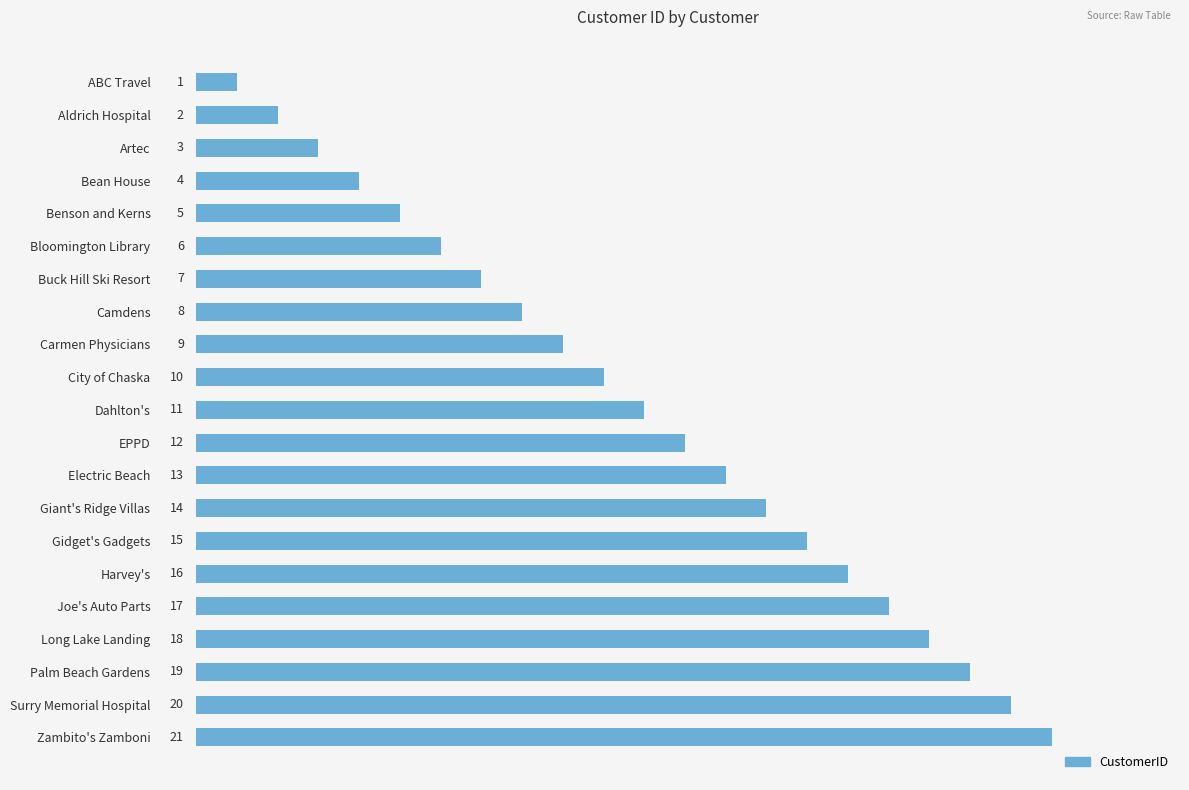

What is the label of the 4th bar from the bottom?

Long Lake Landing